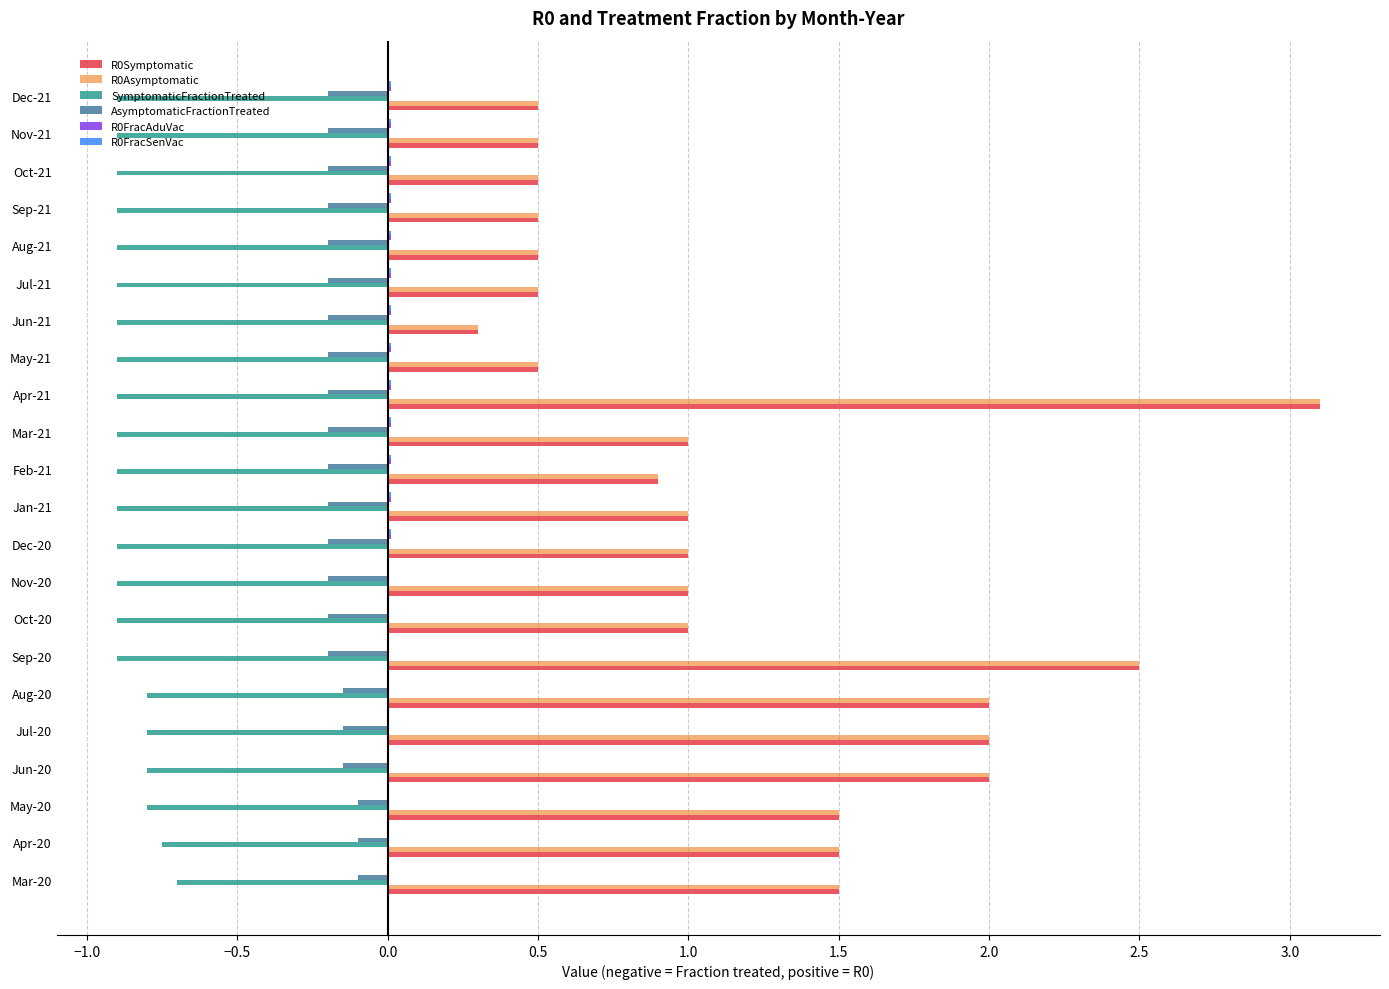

Is it true that R0Symptomatic equals 2.2 at May-20?

False